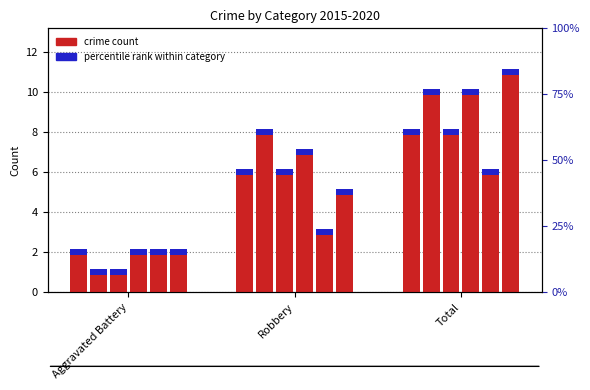

Where is 2017 nearest to the value 4?

Robbery